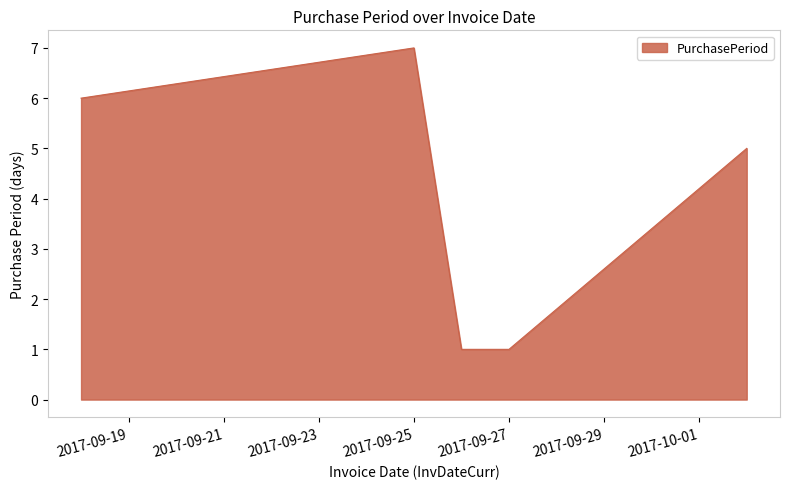

How many interior local peaks (higher than both neighbors) does the data have?

1